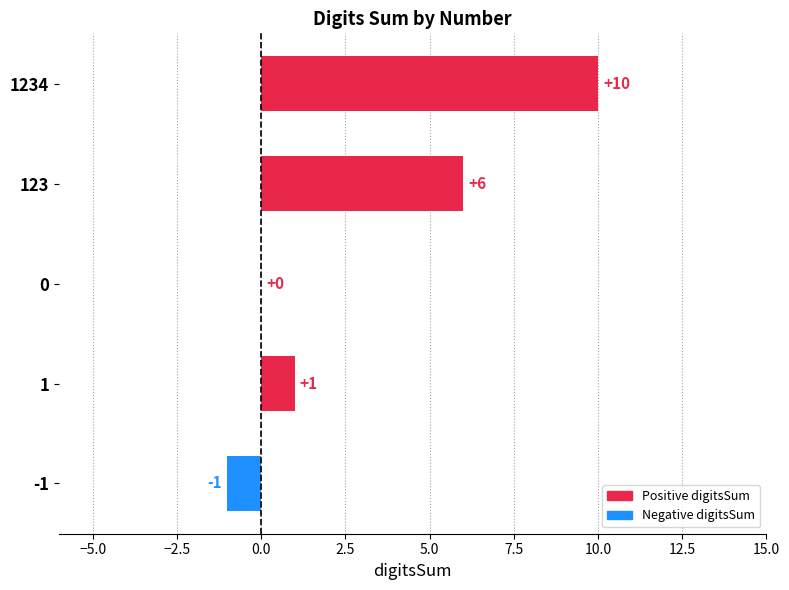

What is the greatest value displayed?

10